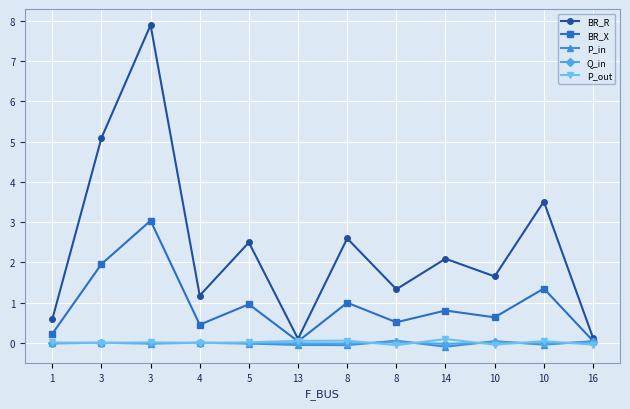

What are all the series names shown in the legend?

BR_R, BR_X, P_in, Q_in, P_out